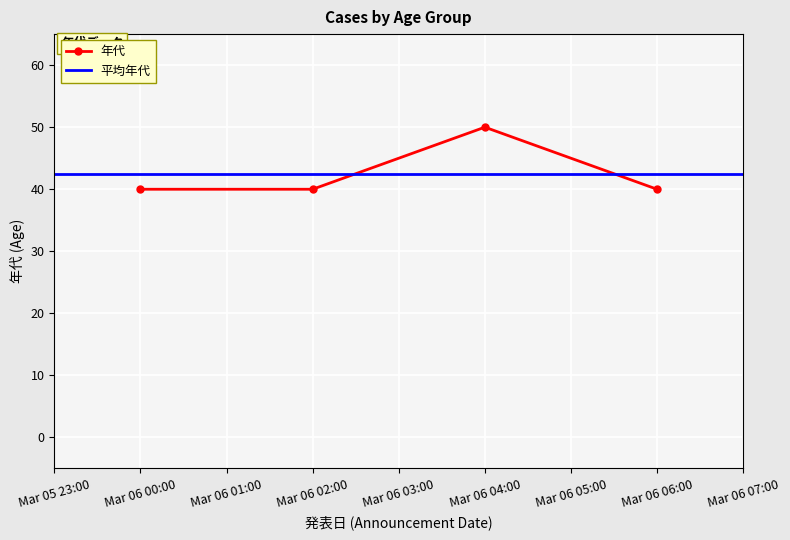

True or false: the data has more than 2 interior local peaks.

False